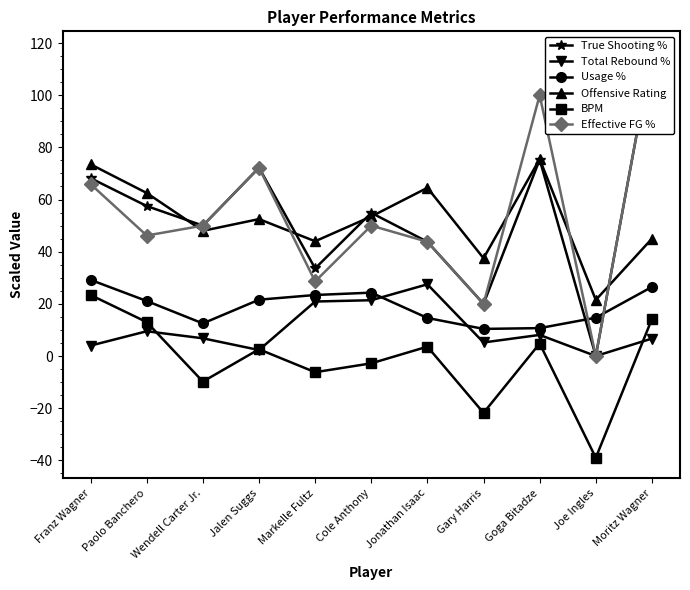

At which category is the sum across all series the highest?

Moritz Wagner